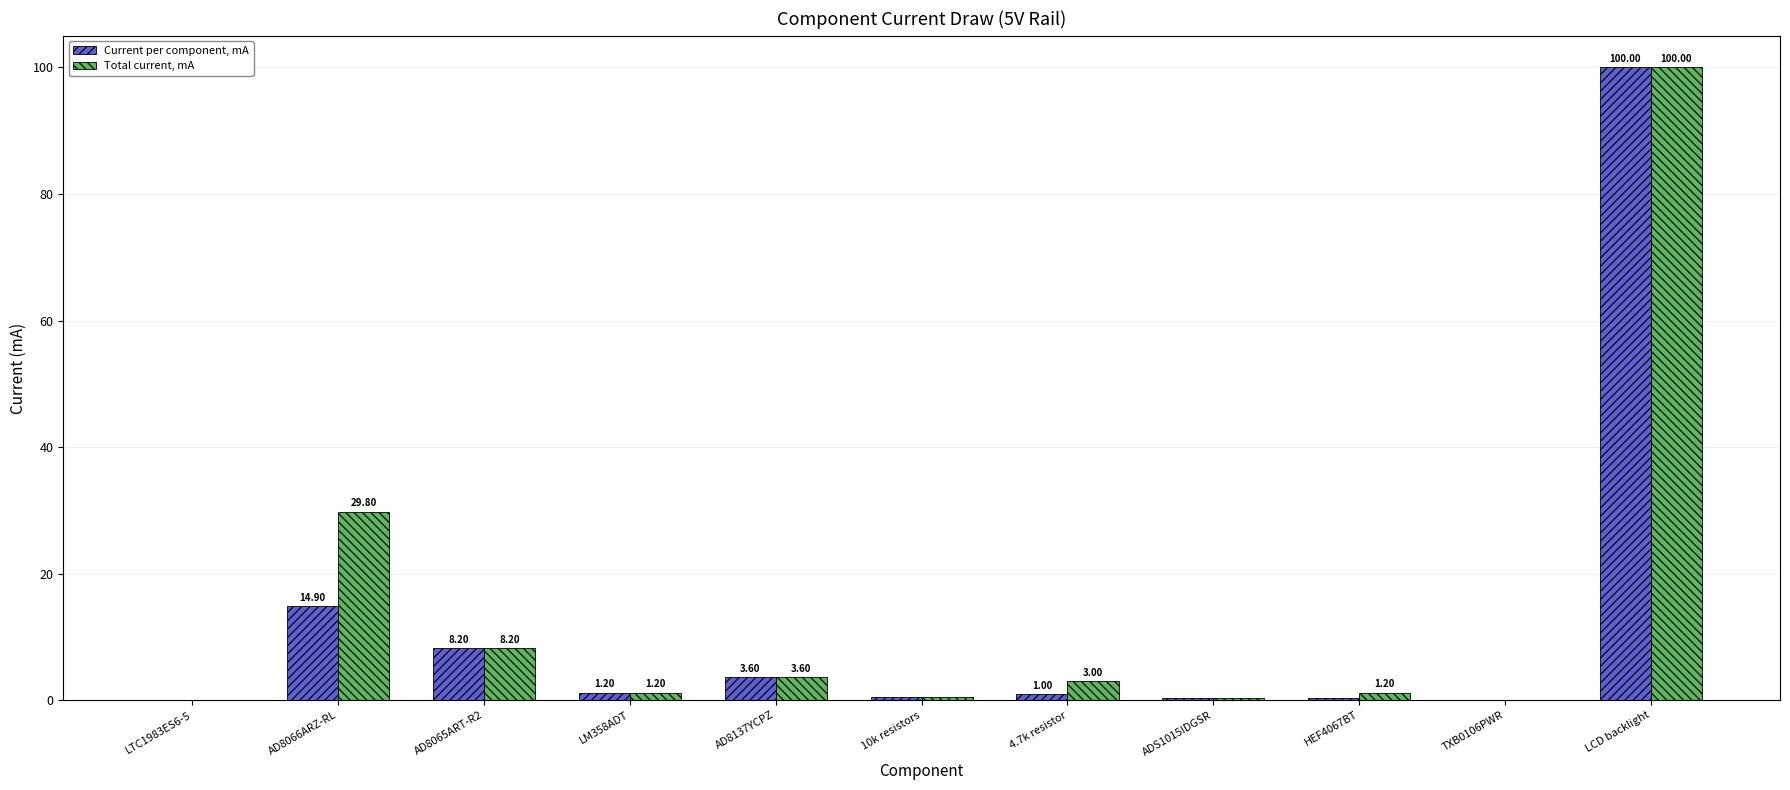

What are all the series names shown in the legend?

Current per component, mA, Total current, mA